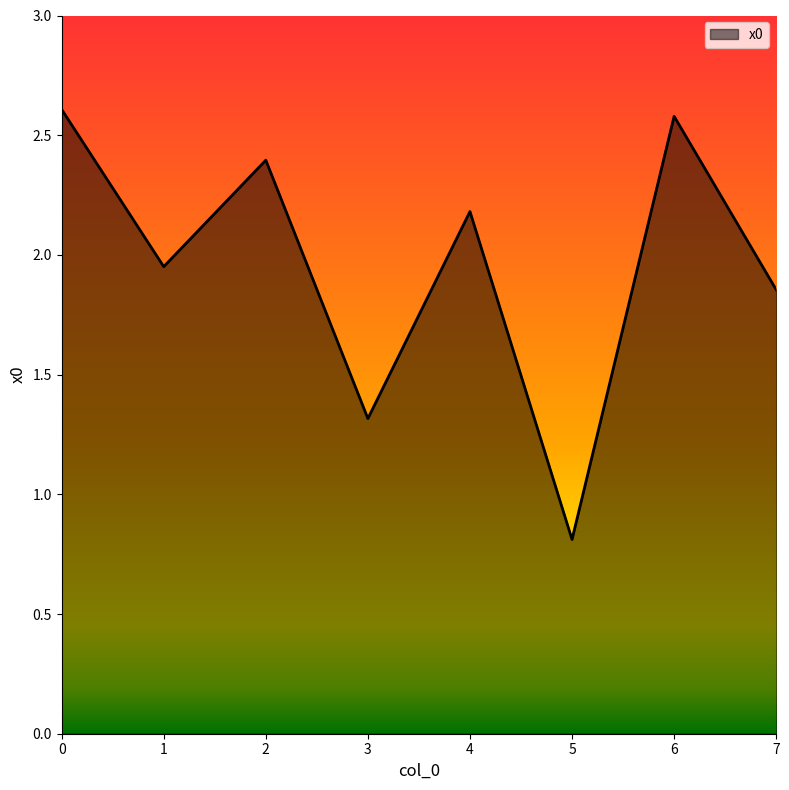

How many lines are shown in the chart?

1